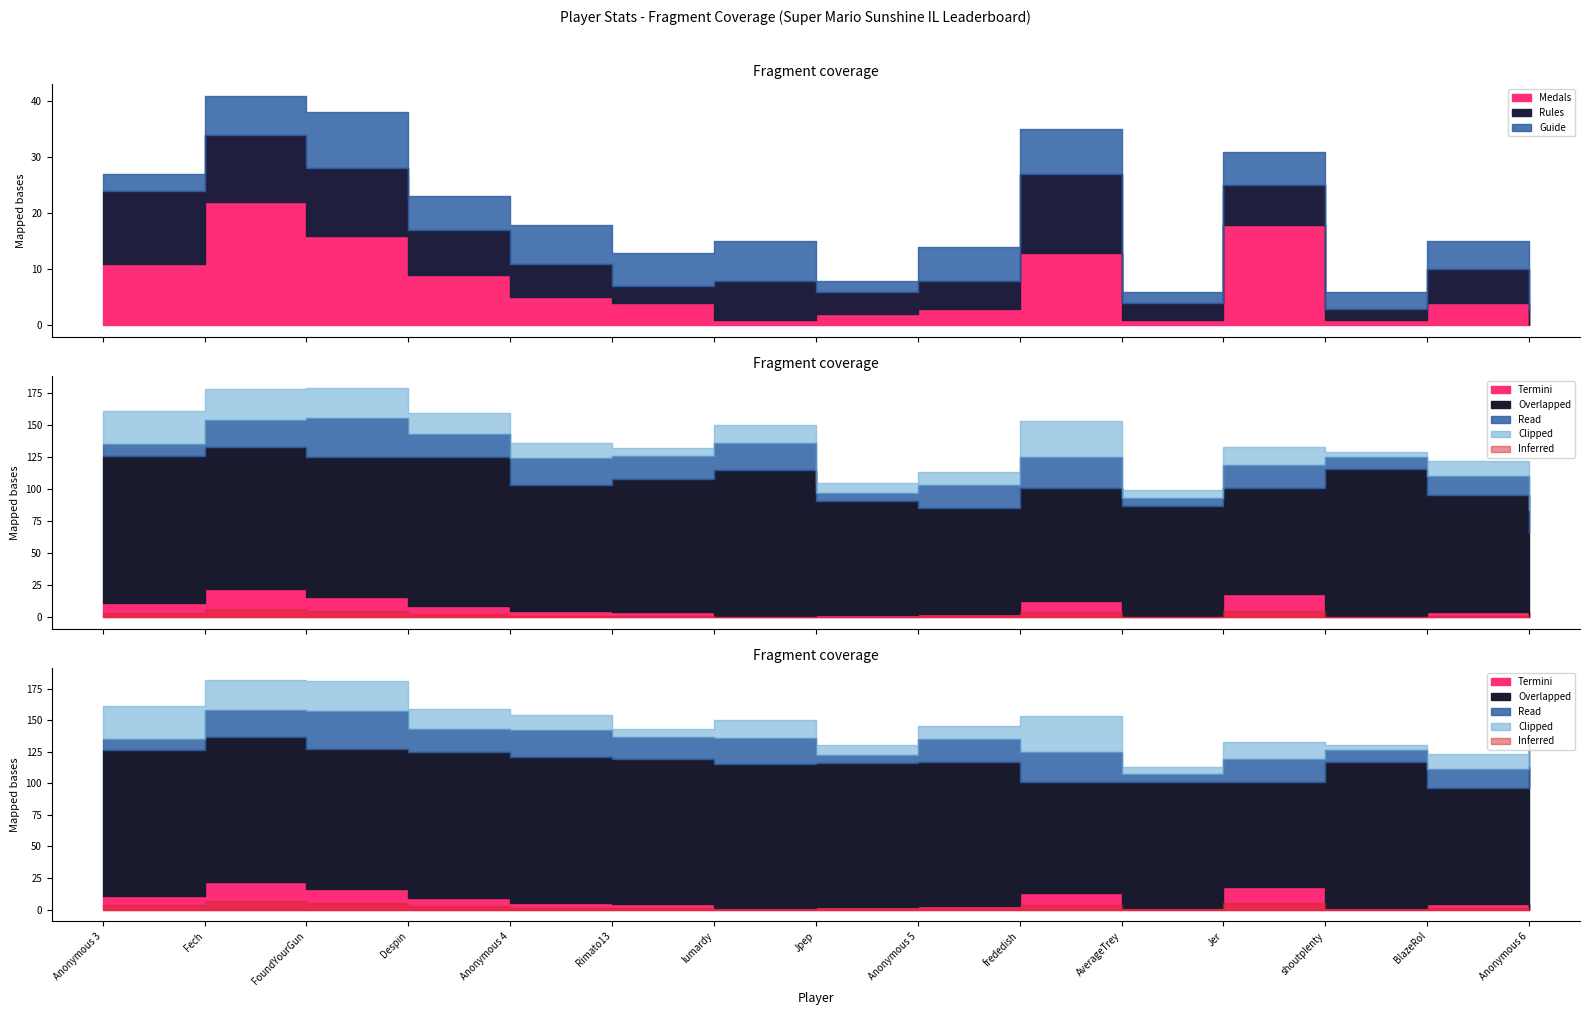

True or false: Entries_full and Points cross at least once.

False